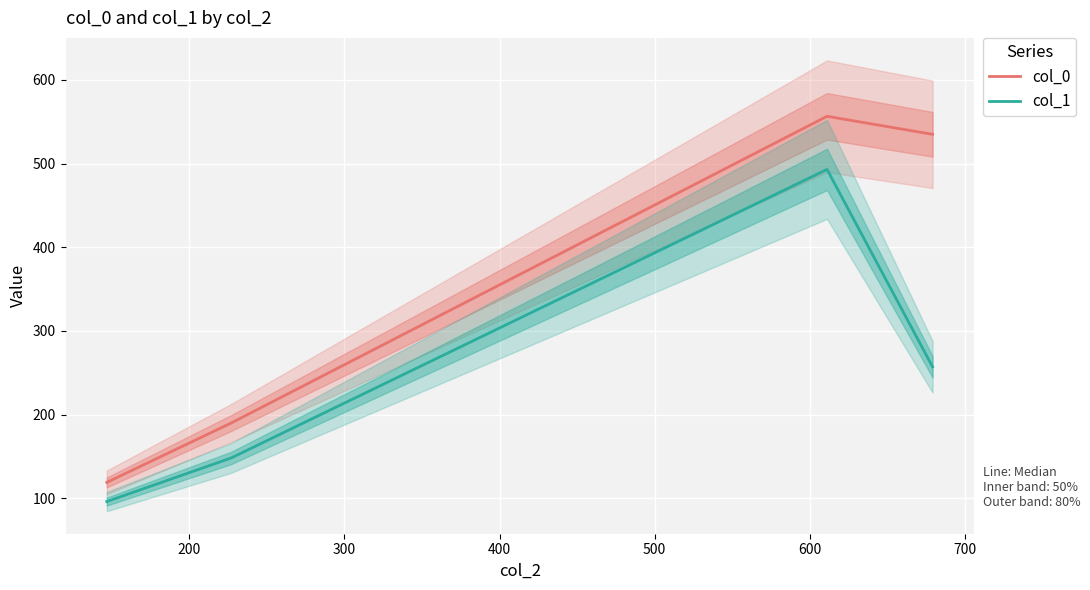

What is the greatest value displayed?

556.5